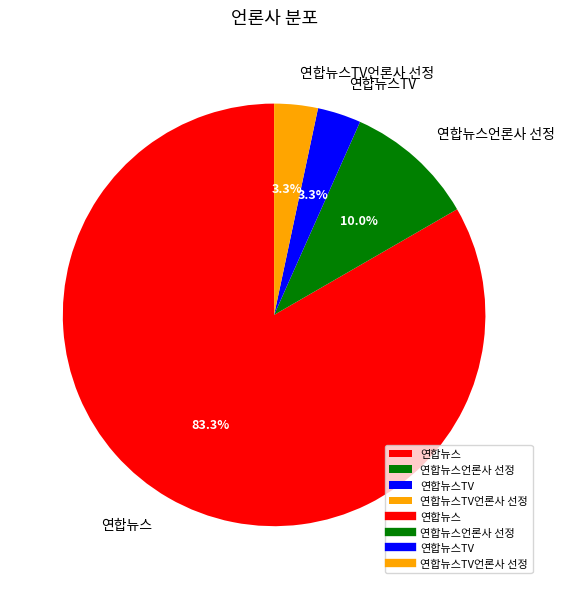

What percentage is the 연합뉴스언론사 선정 slice, to the nearest percent?

10%